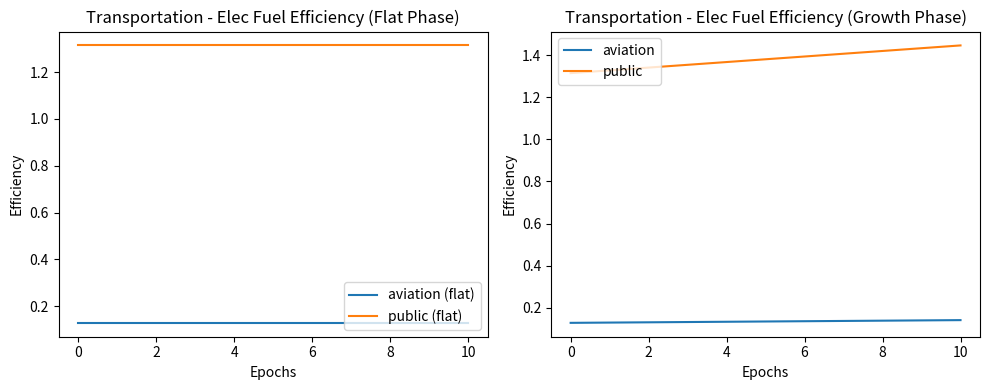

Where is public nearest to the value 1?

0